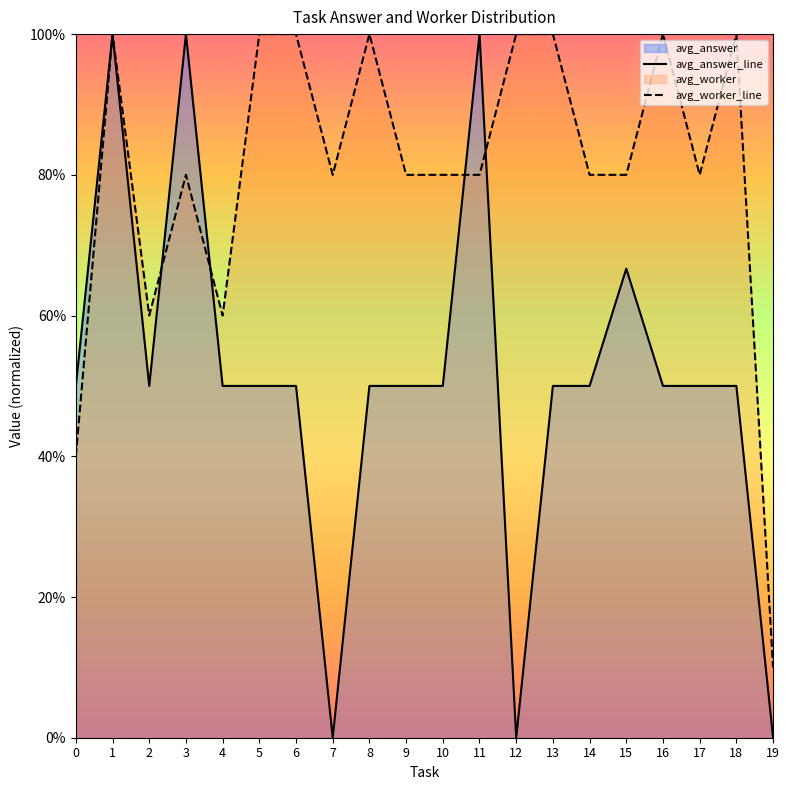

Where do avg_worker_line and avg_answer_line first cross each other?

2 and 3